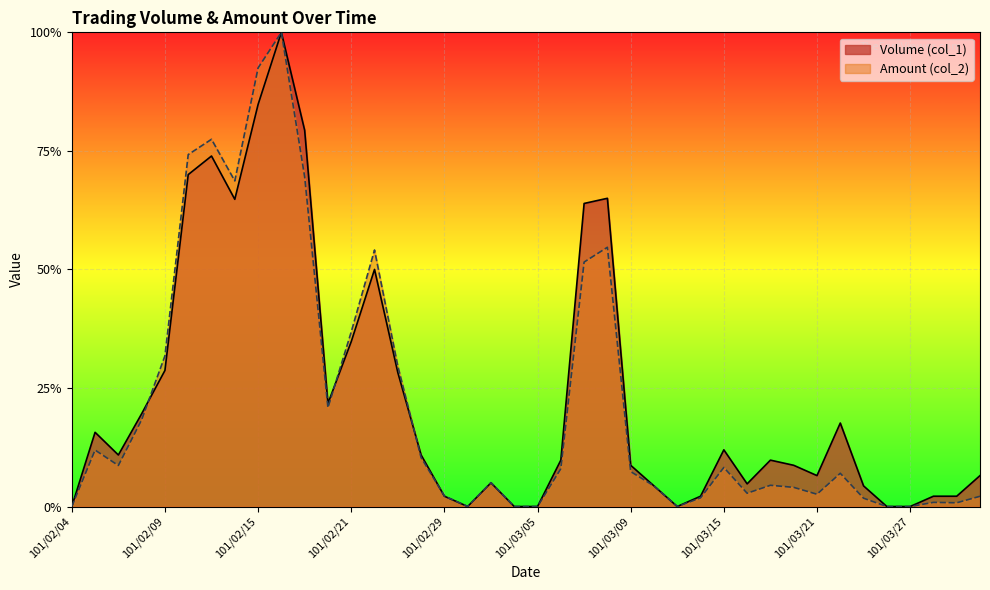

List the series in order of their overall mean, highest first.

Volume (col_1), Amount (col_2)